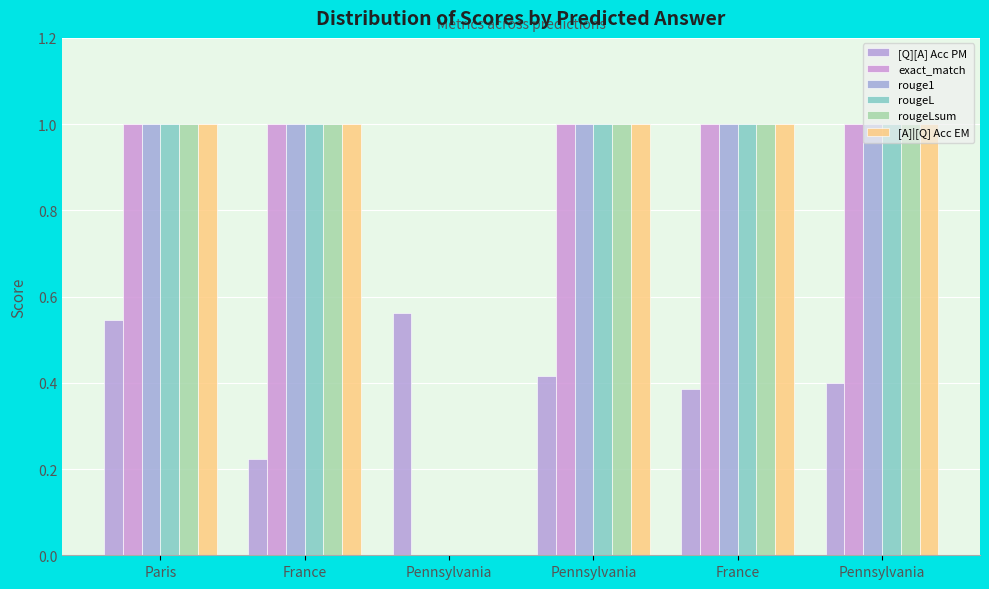

How many categories are shown in the chart?

6